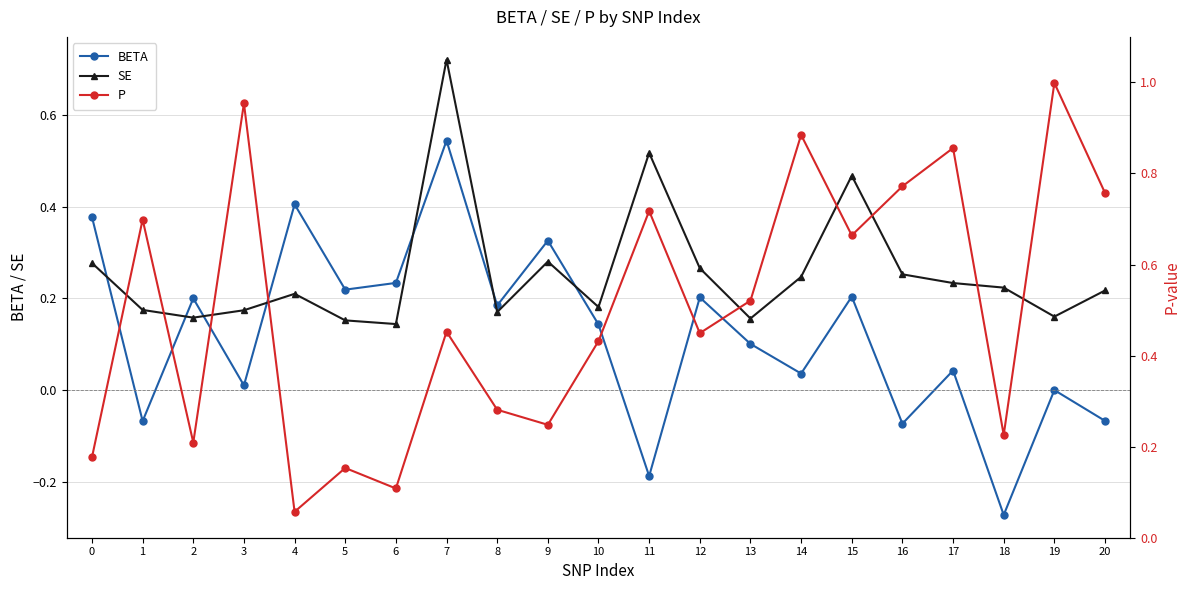

What is the value of the P point at the 8th from the left?

0.5